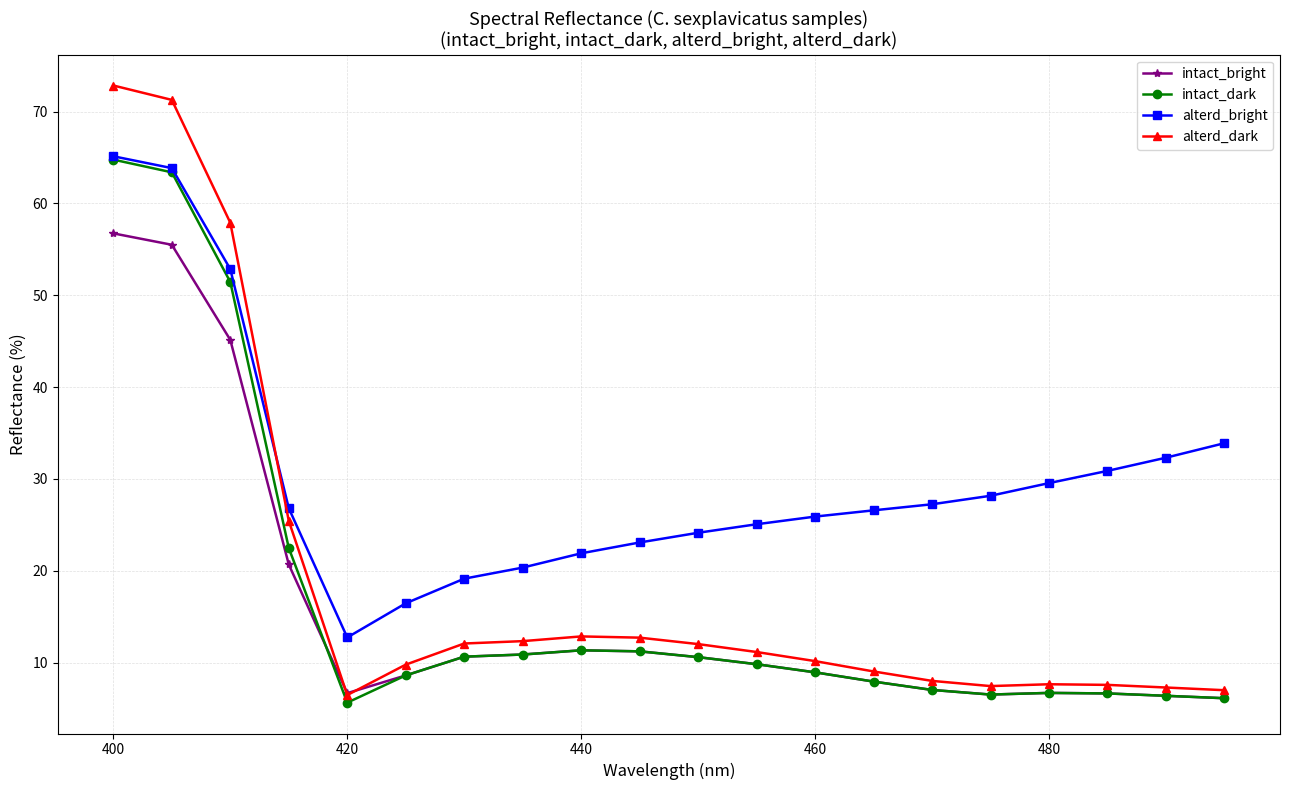

What is the greatest value displayed?

72.8